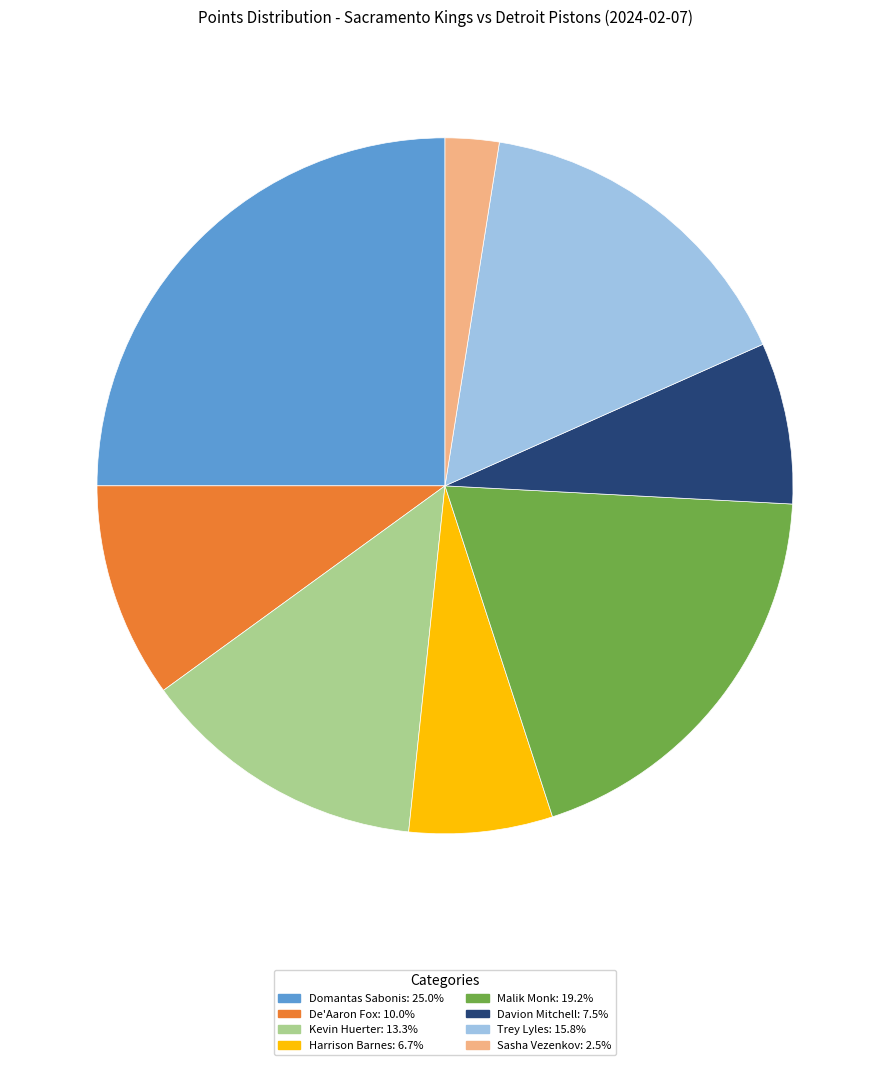

Does any single category account for the majority?

No